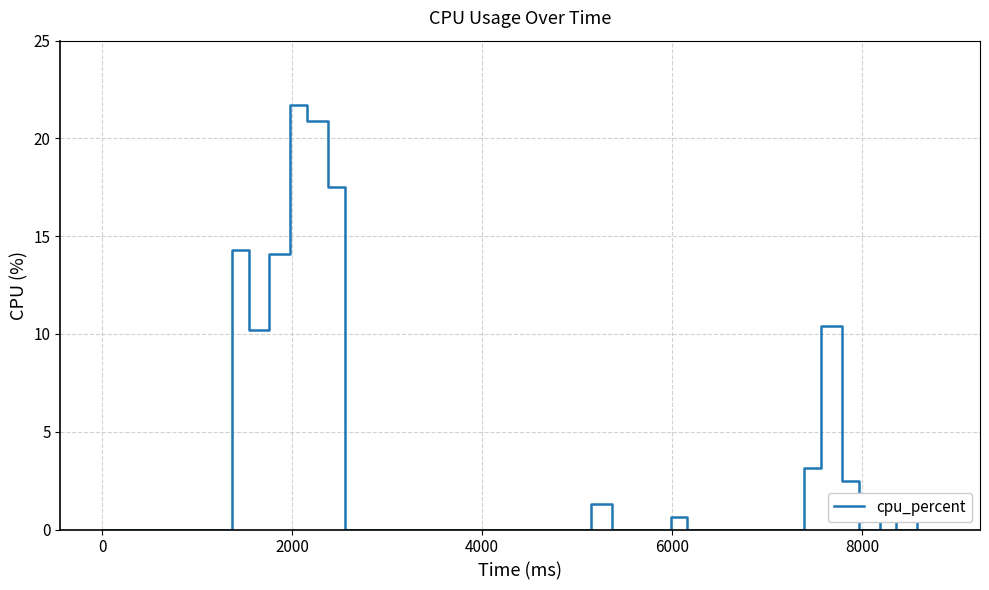

Does the chart have visible grid lines?

Yes